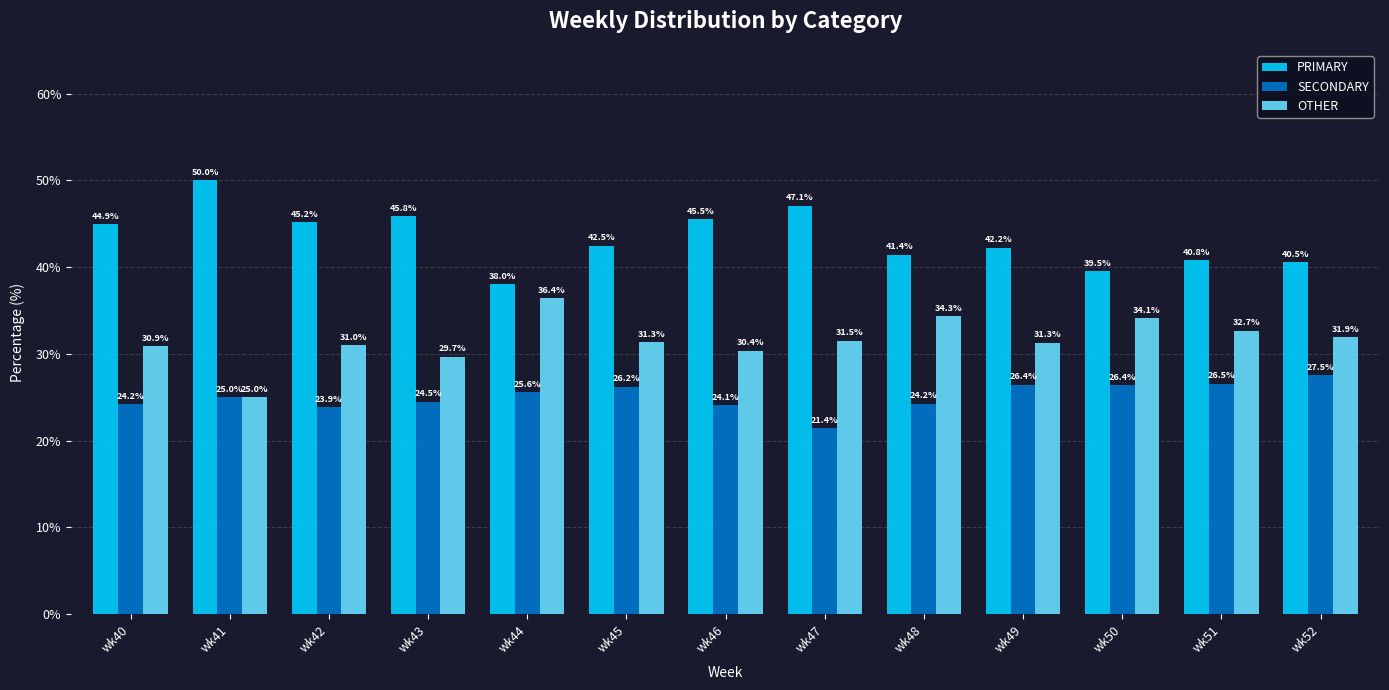

How many groups of bars are there?

13